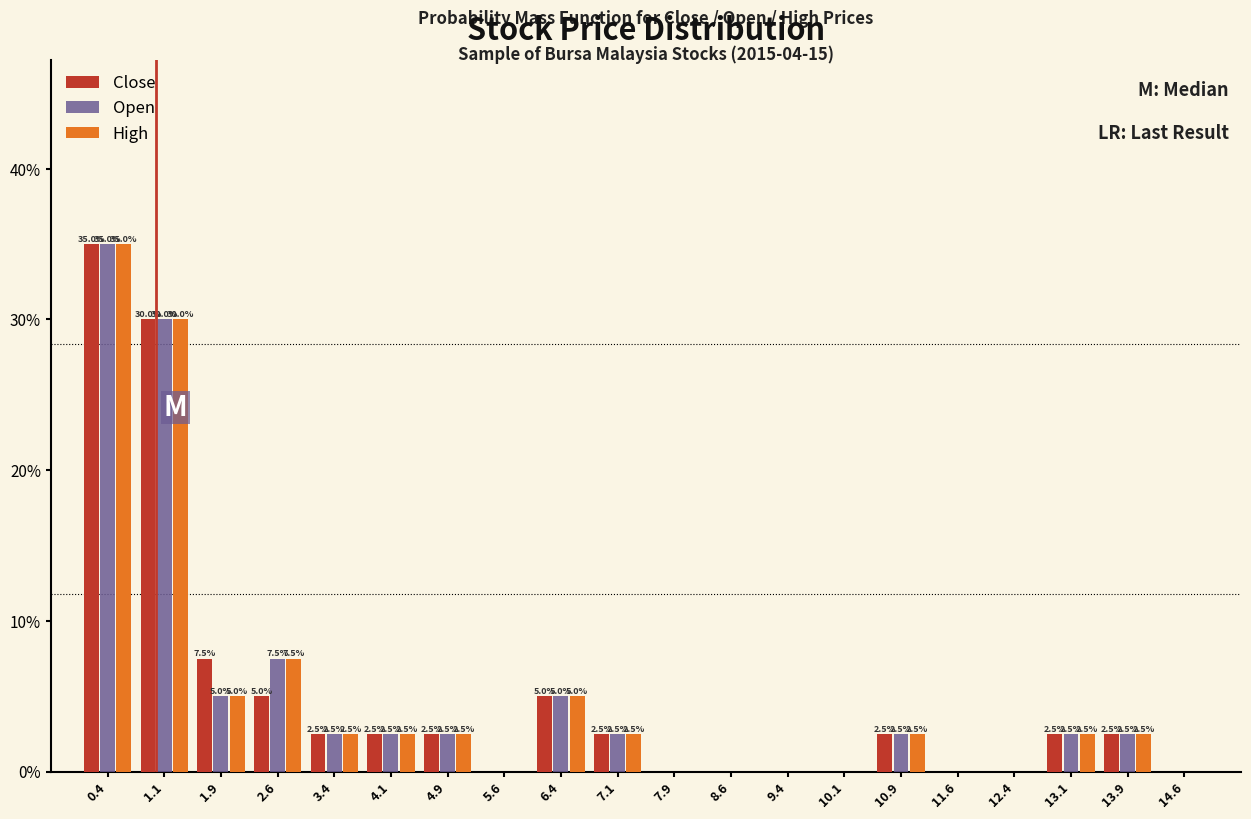

In the High series, which range on the x-axis has the tallest bar?

0.00 to 0.75